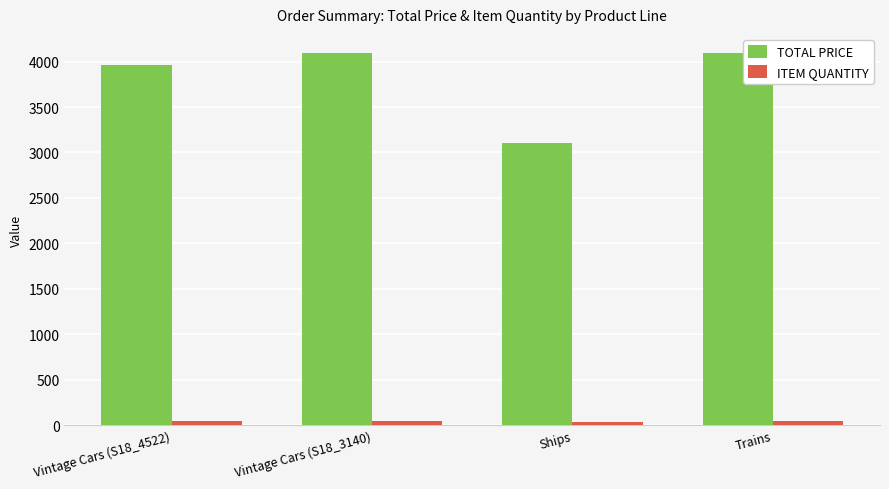

What is the smallest value displayed?

32.0